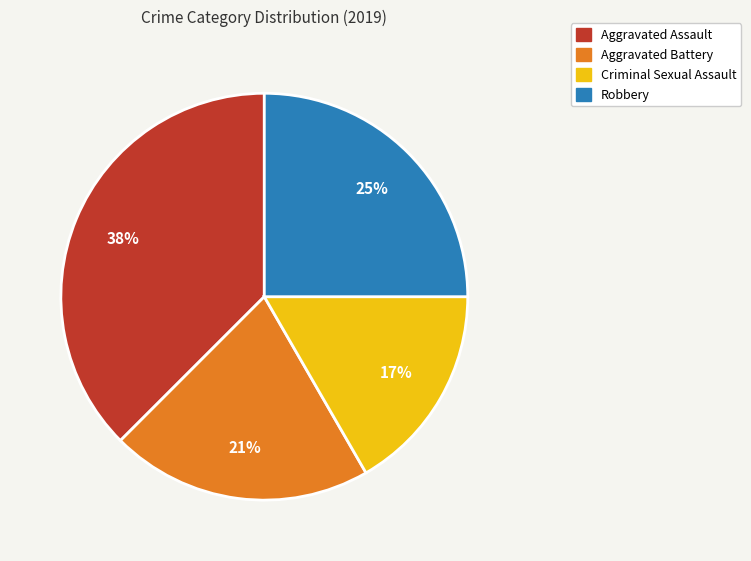

What percentage is the Robbery slice, to the nearest percent?

25%